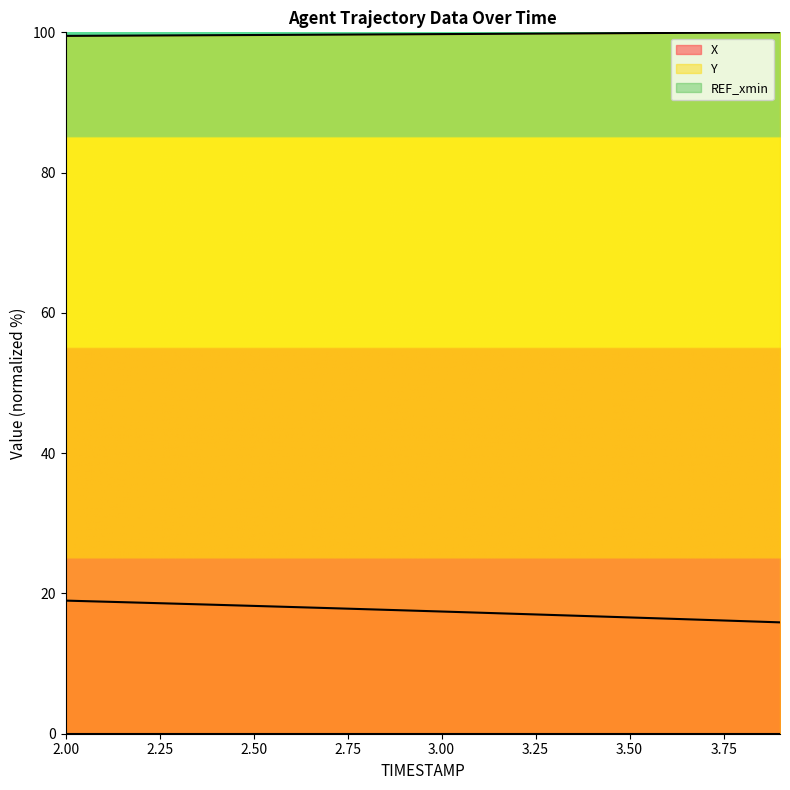

What is the sum of all X values?

349.5